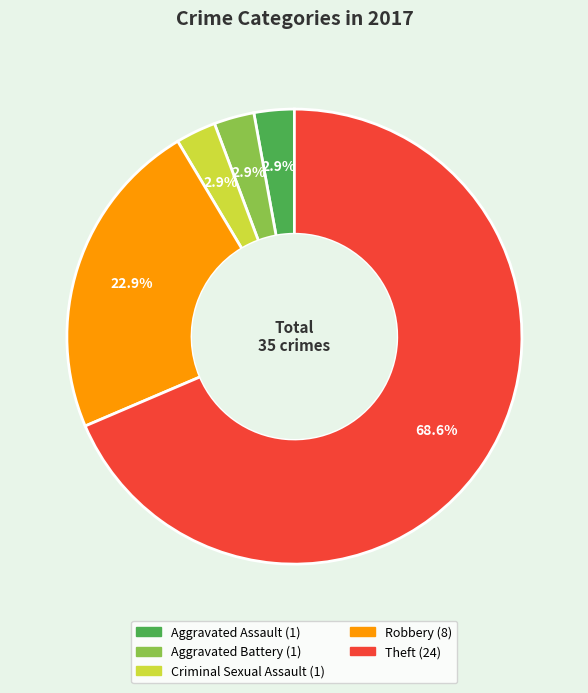

Is there a majority slice in this chart?

Yes